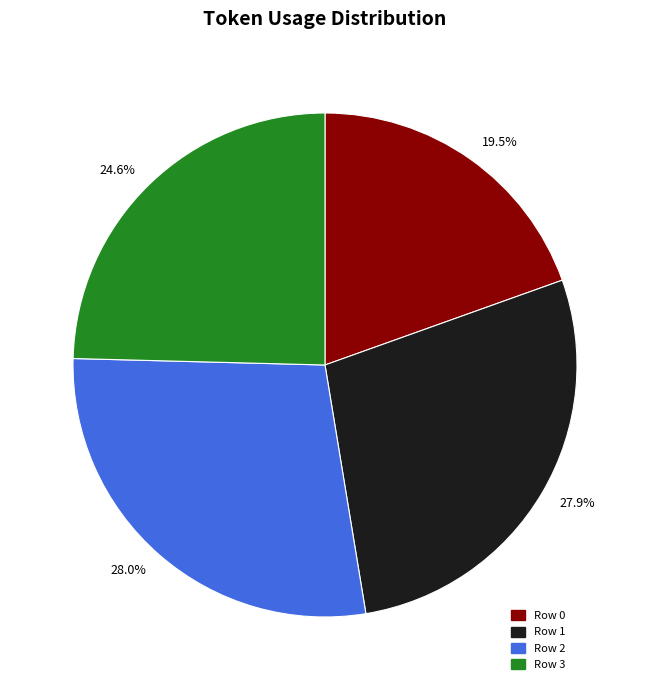

Which category has the smallest portion of the pie?

Row 0